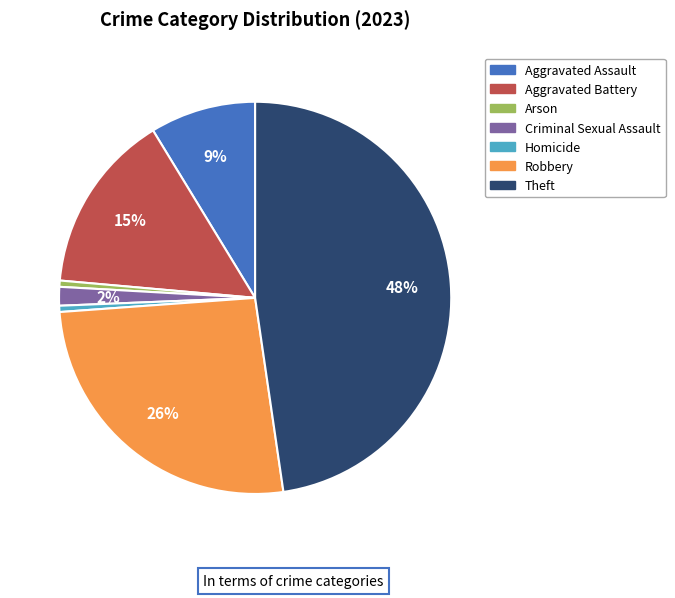

To the nearest percent, what is the average slice percentage?

14%